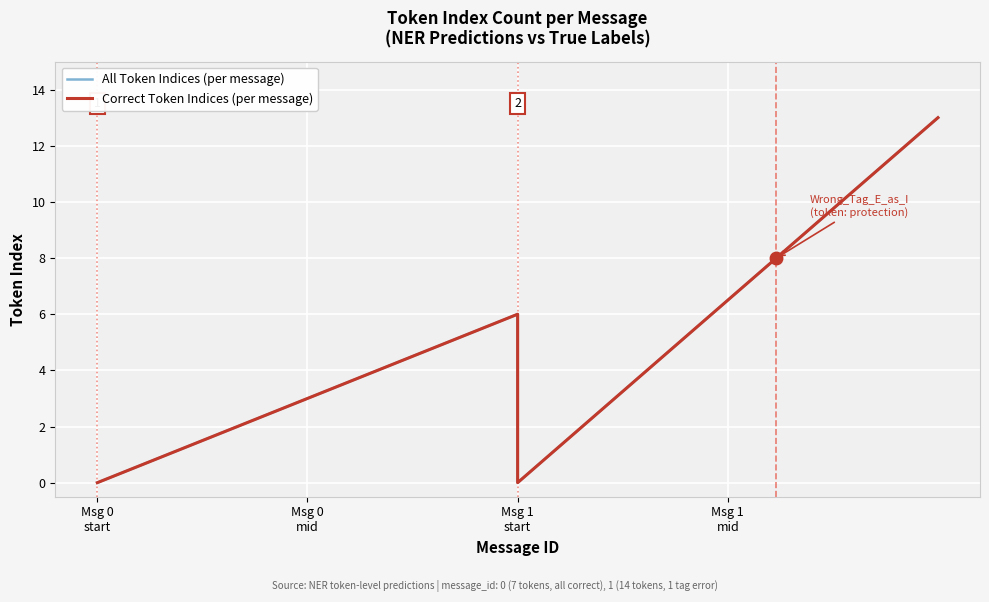

At 1, list the series in order from smallest to largest.

Max Token Index per Message (Correct), Max Token Index per Message (All)